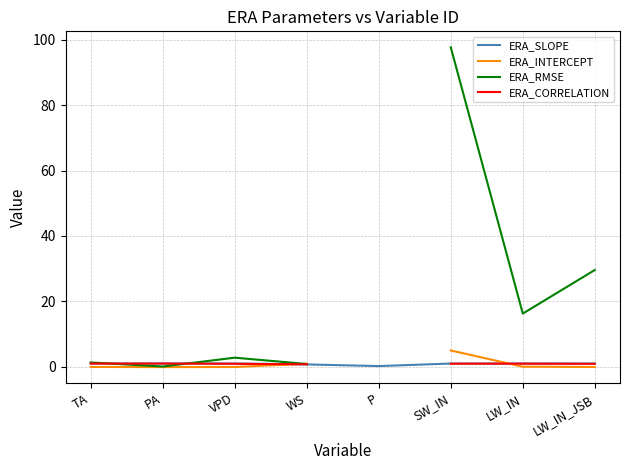

List the labels in order of ERA_SLOPE value, largest first.

VPD, TA, PA, LW_IN, LW_IN_JSB, SW_IN, WS, P